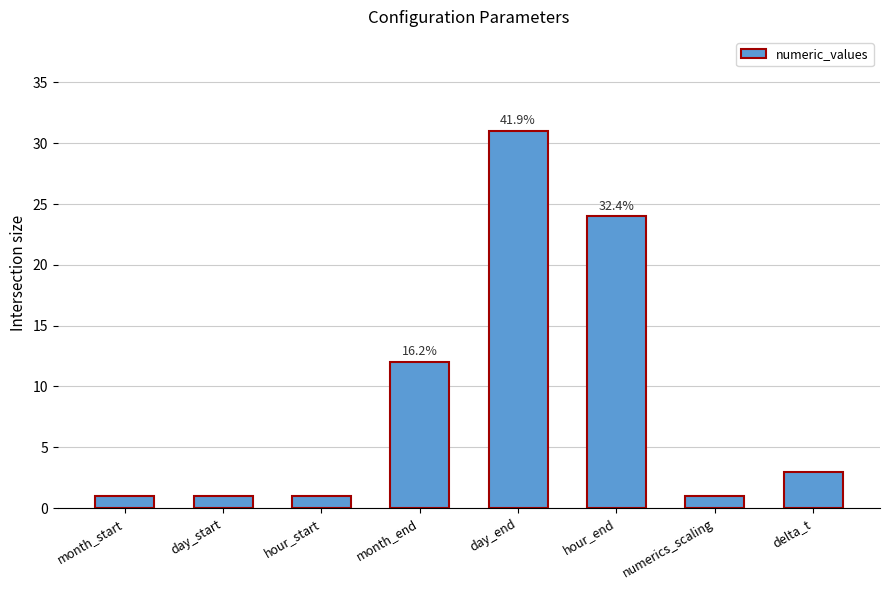

How many data points does each series have?

8